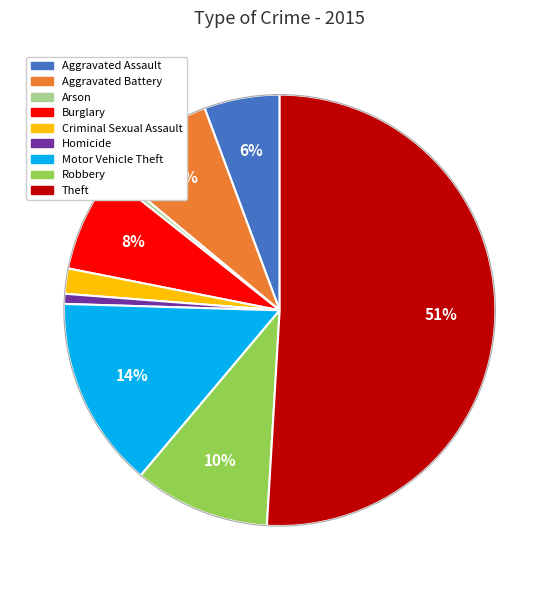

To the nearest percent, what is the average slice percentage?

11%